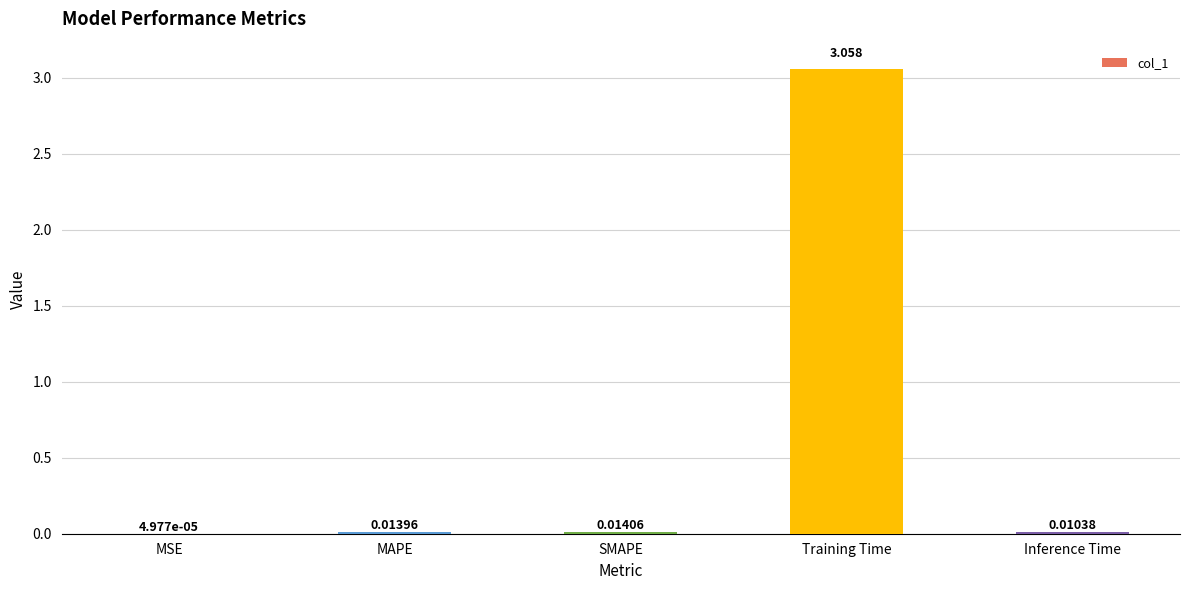

Which has a higher value, Inference Time or MSE?

Inference Time